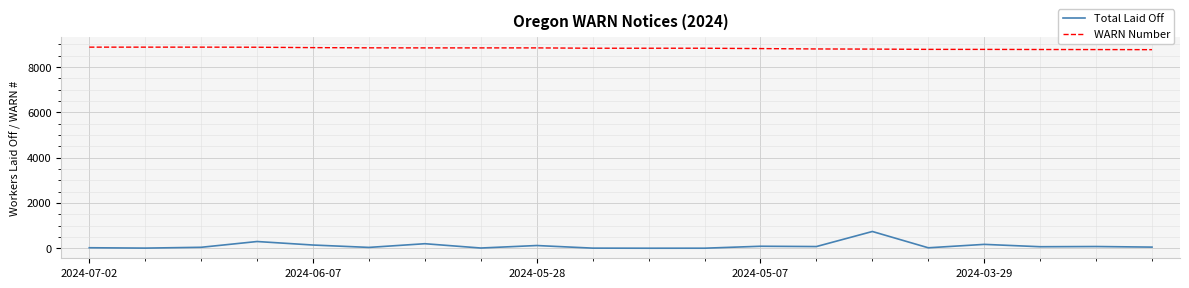

What is the average value of the WARN Number series?

8828